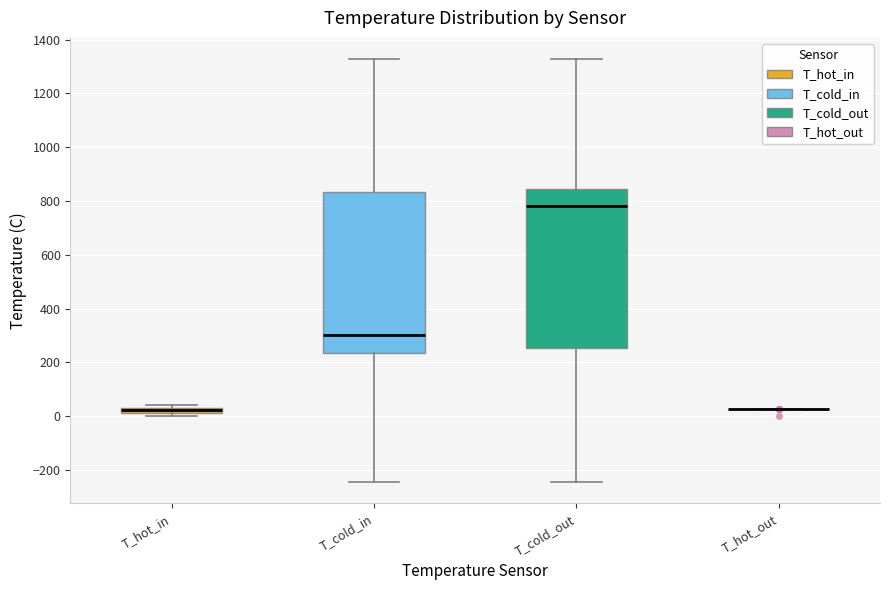

Where does the upper whisker of the box for T_cold_out end on the y-axis? The values are not printed on the chart, so give them approximately, as read against the axis.

1320